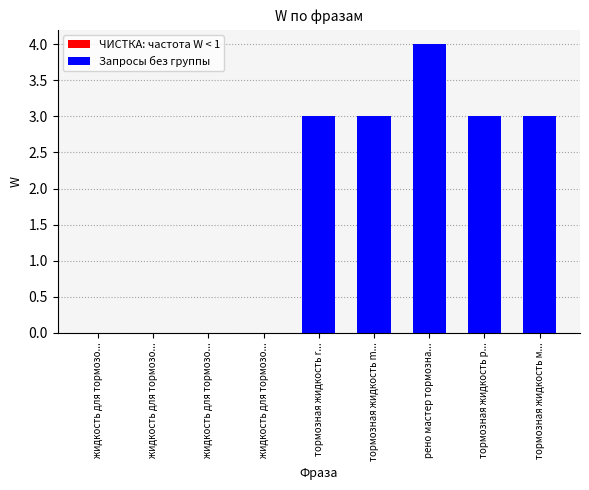

Rank the categories by value from lowest to highest.

жидкость для тормозов renault master, жидкость для тормозов master, жидкость для тормозов рено мастер, жидкость для тормозов мастер, тормозная жидкость renault master, тормозная жидкость master, тормозная жидкость рено мастер, тормозная жидкость мастер, рено мастер тормозная жидкость